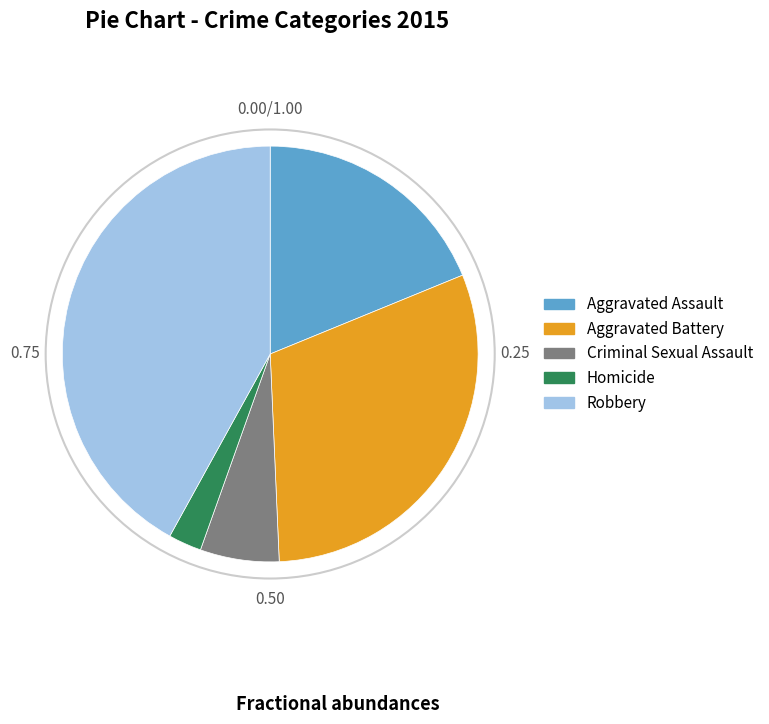

True or false: Homicide accounts for 16% of the total.

False